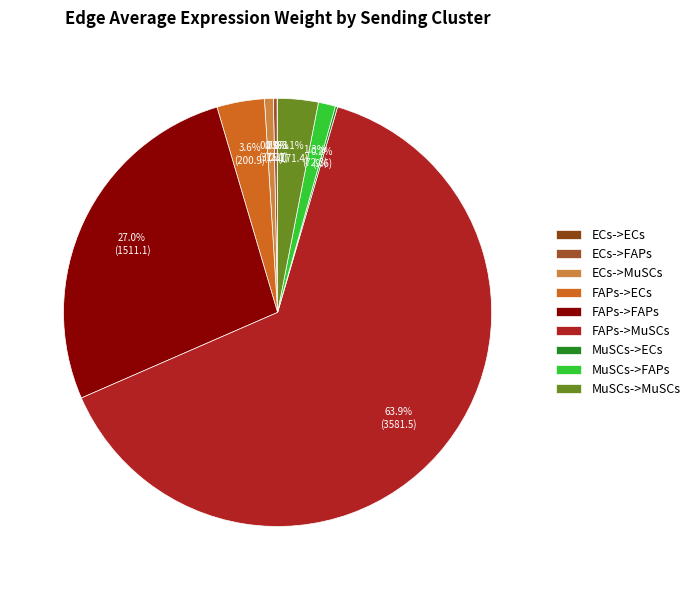

What is the largest slice in the pie chart?

FAPs->MuSCs